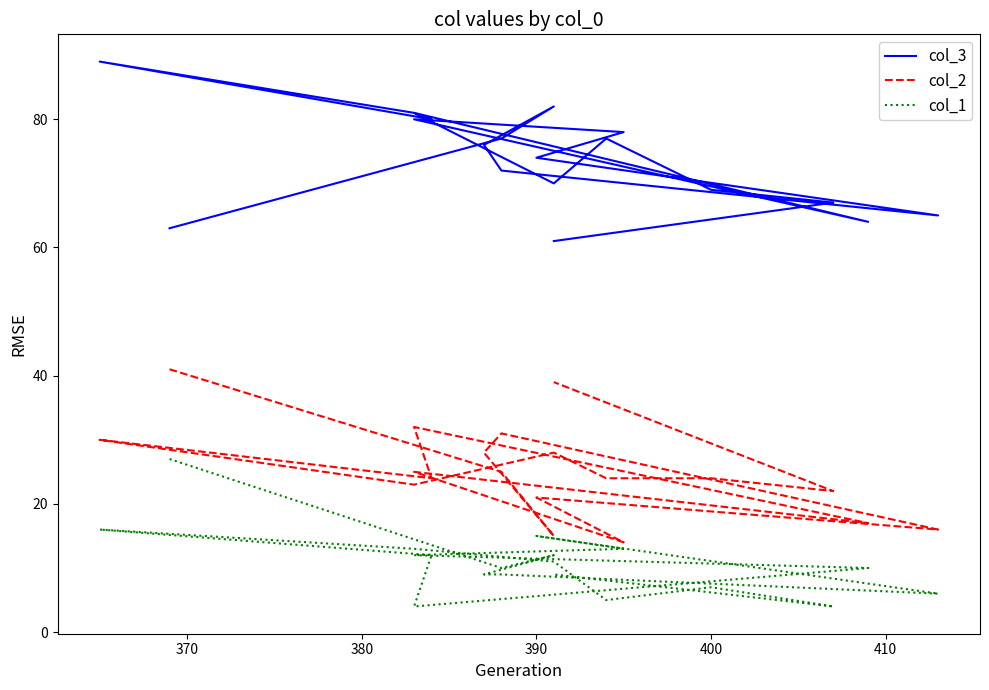

True or false: col_3 and col_1 intersect in this chart.

False